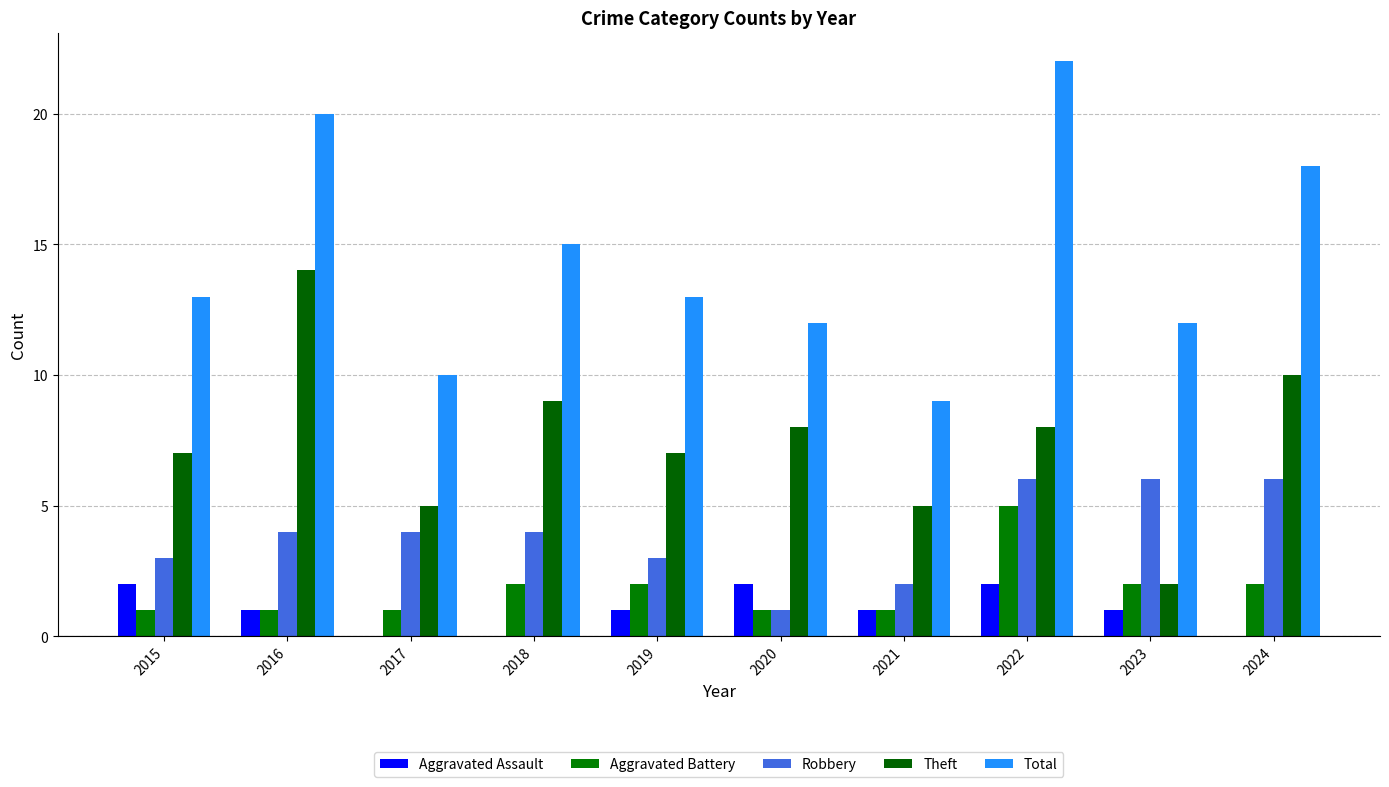

What is the difference between the maximum and minimum values in the Aggravated Battery series?

4